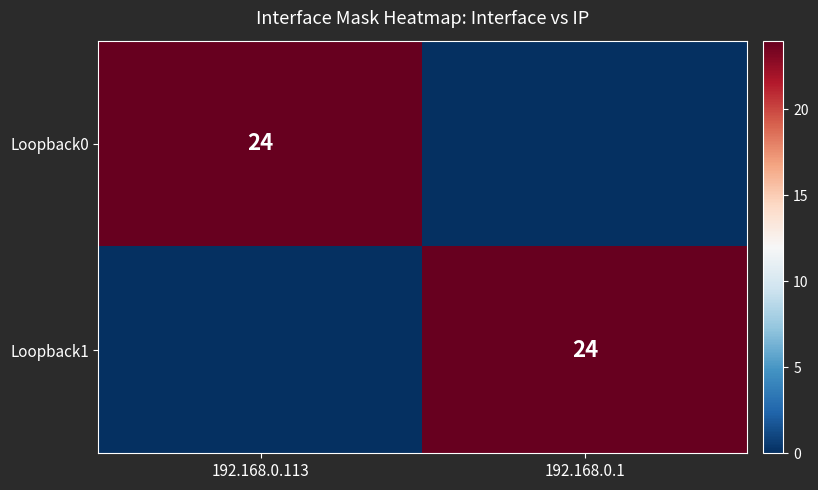

True or false: Loopback0 has a value of 34 at 192.168.0.113.

False